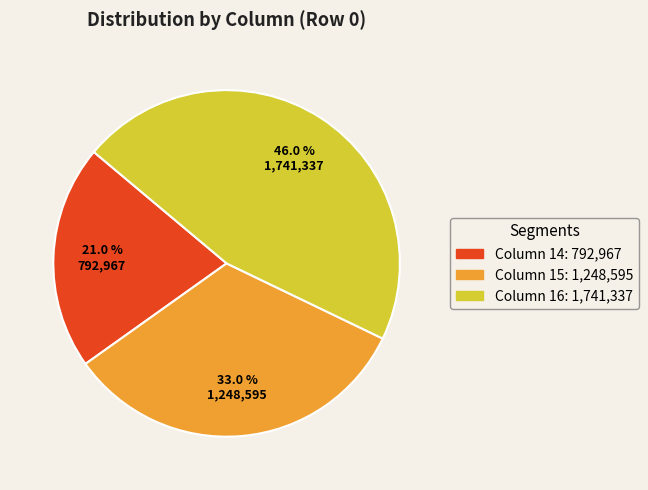

Does any single category account for the majority?

No